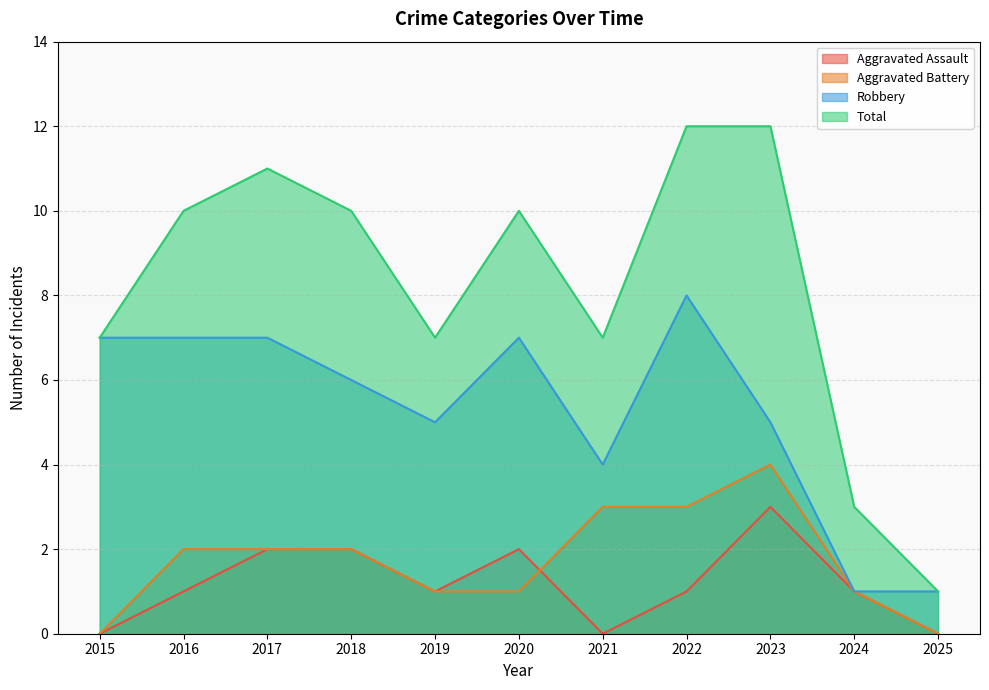

Which has a higher value, 2023 or 2021?

2023